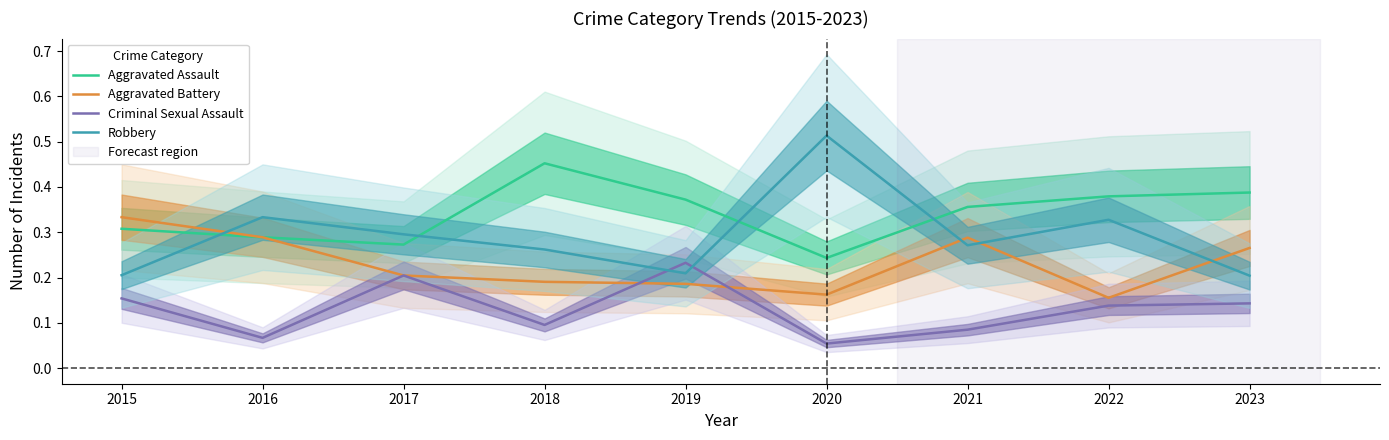

What is the sum of the Aggravated Battery values at 2017 and 2019?

0.4